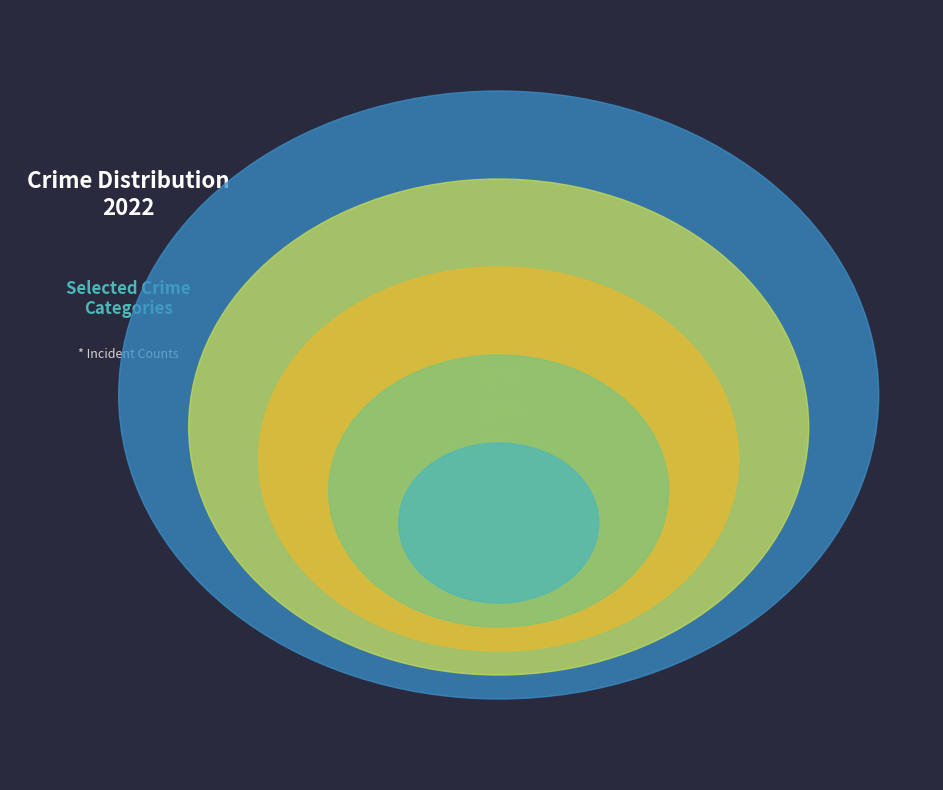

To the nearest percent, what percentage of the pie is Robbery?

6%